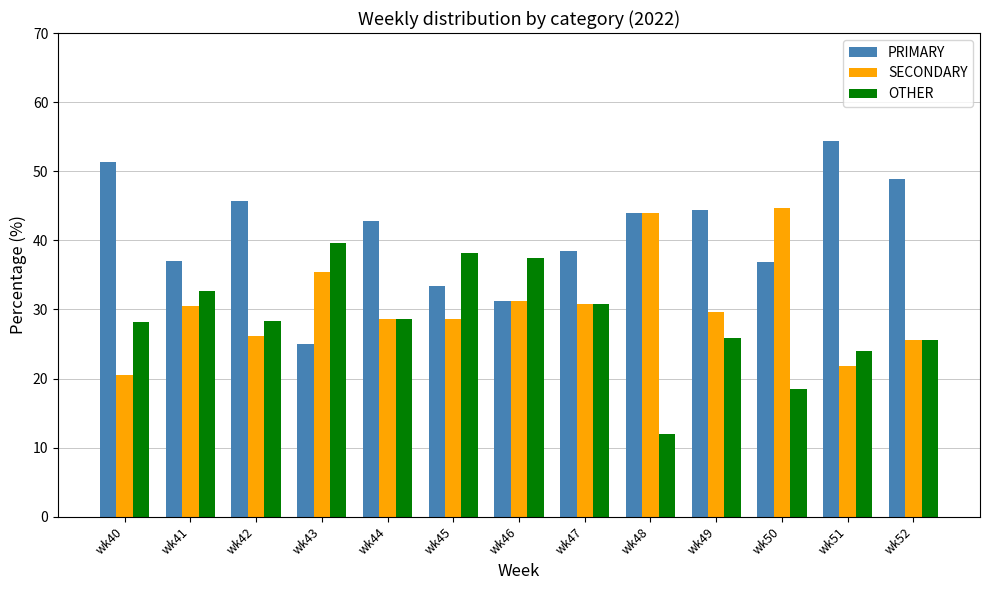

Are the bars horizontal?

No